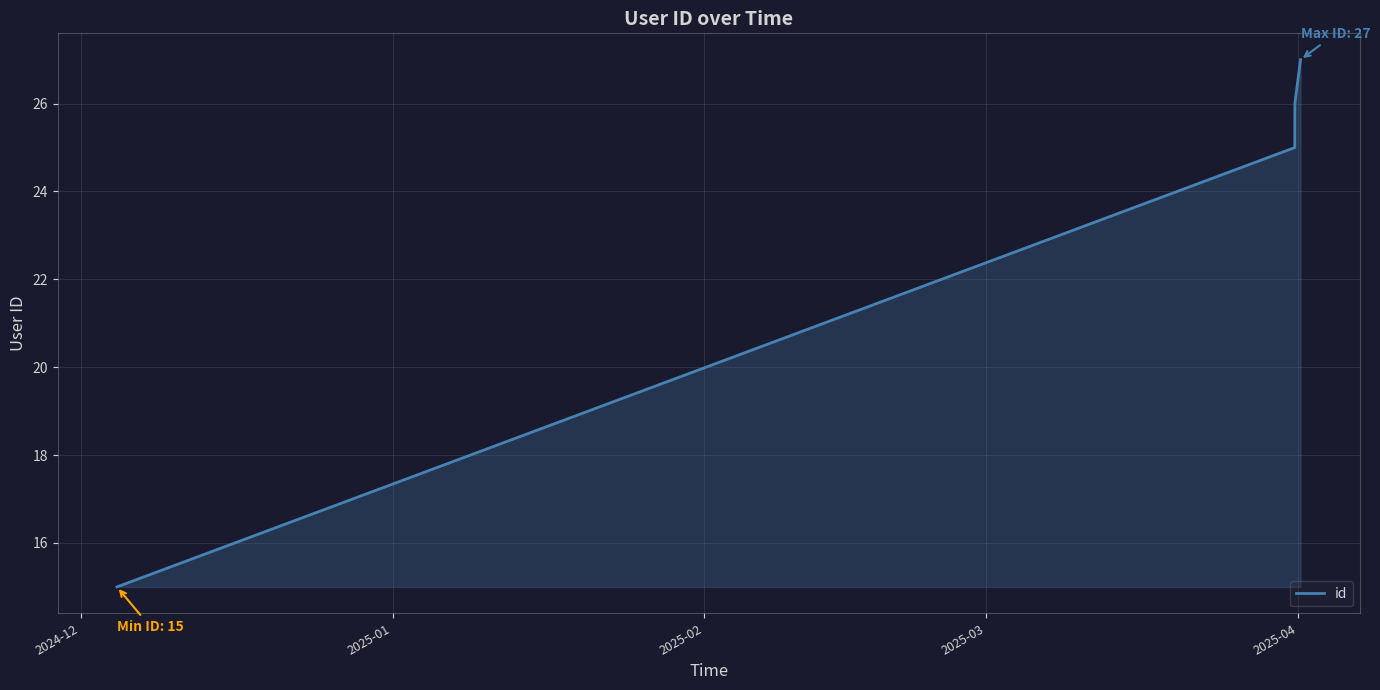

What is the maximum value shown in the chart?

27